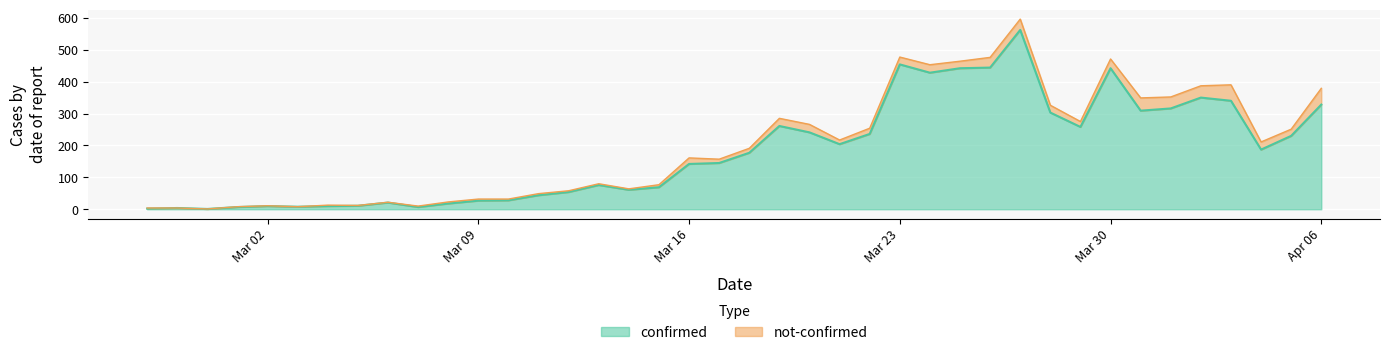

At which label is the value closest to 281?

2020-03-19